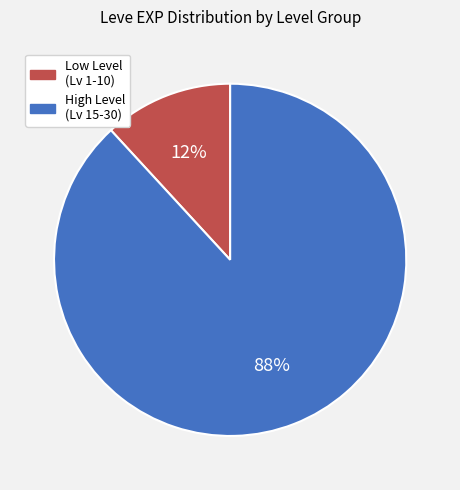

To the nearest percent, what is the average slice percentage?

50%